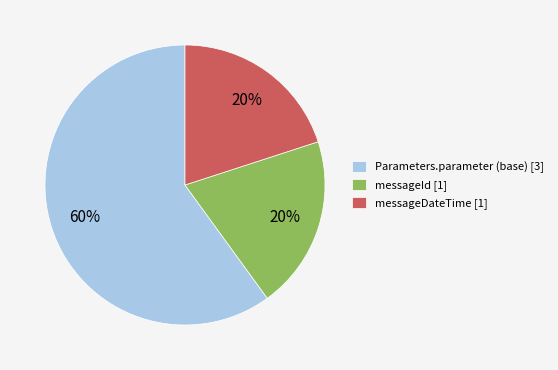

Which slice represents more than half of the pie?

Parameters.parameter (base) [3]